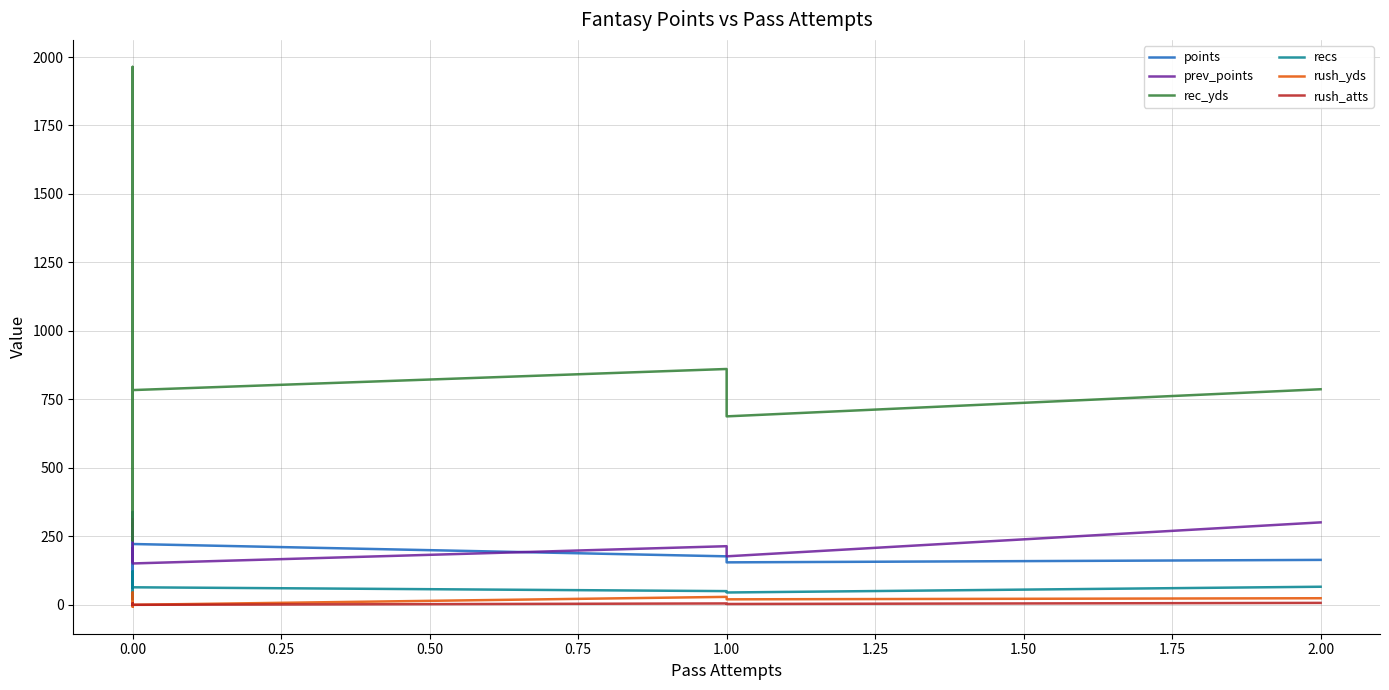

What is the highest value of the rec_yds series?

1964